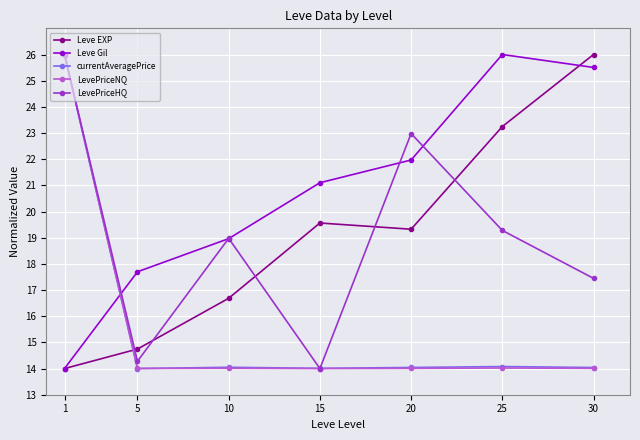

Rank the categories by Leve Gil value from lowest to highest.

1, 5, 10, 15, 20, 30, 25